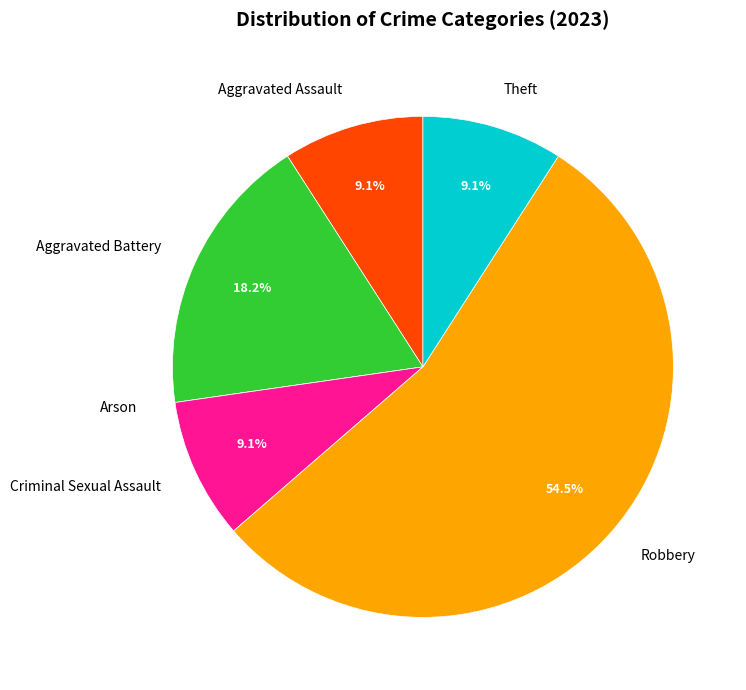

Do Aggravated Battery and Criminal Sexual Assault together represent more than half of the pie?

No